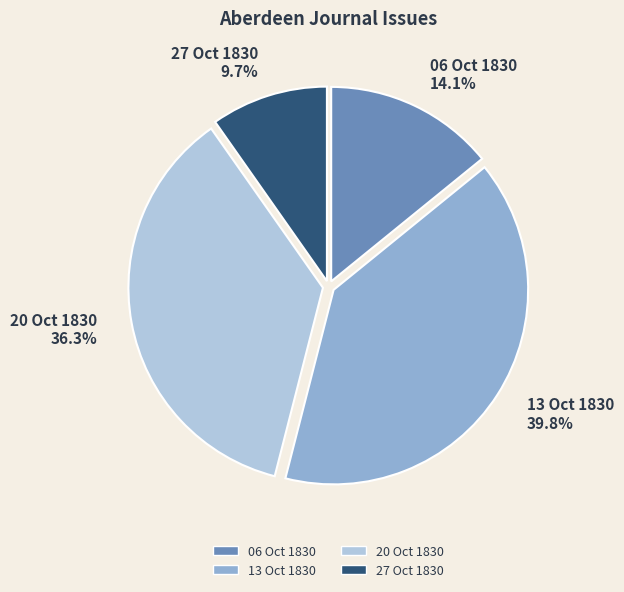

Rank the categories by value from highest to lowest.

13 Oct 1830, 20 Oct 1830, 06 Oct 1830, 27 Oct 1830